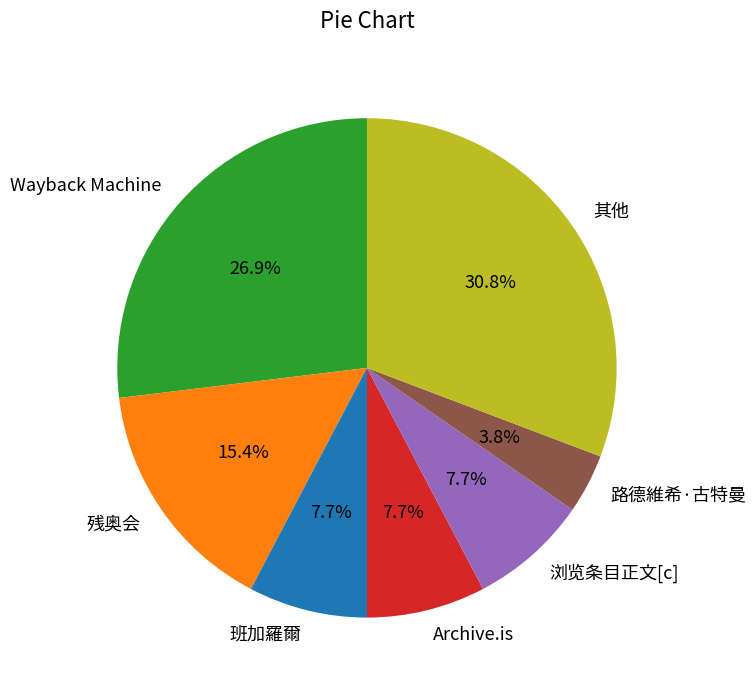

What percentage is NOT represented by 浏览条目正文[c]?

92.3%